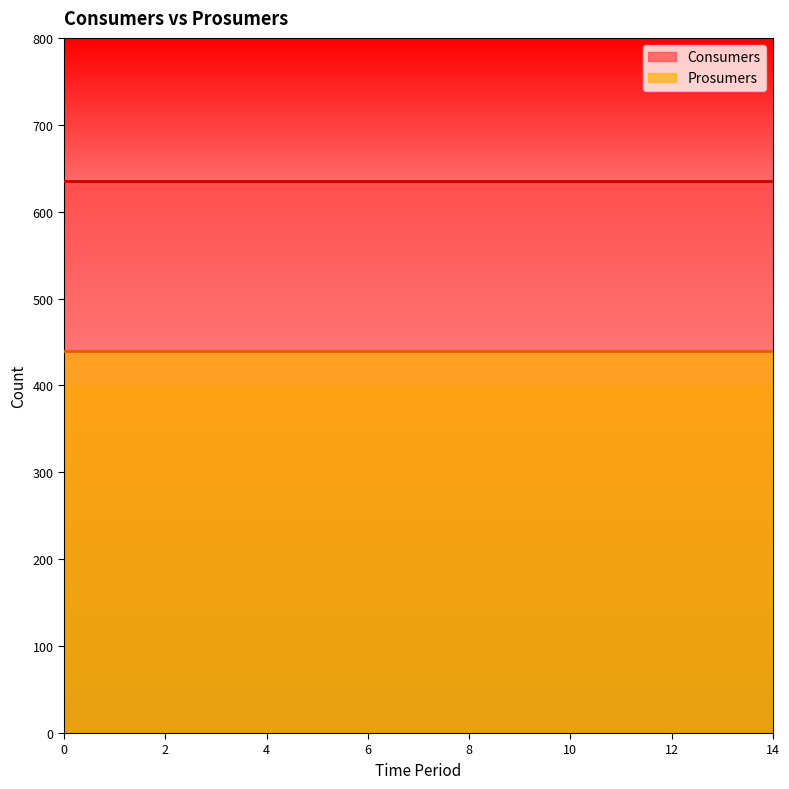

What value does the Consumers series have at 5?

635